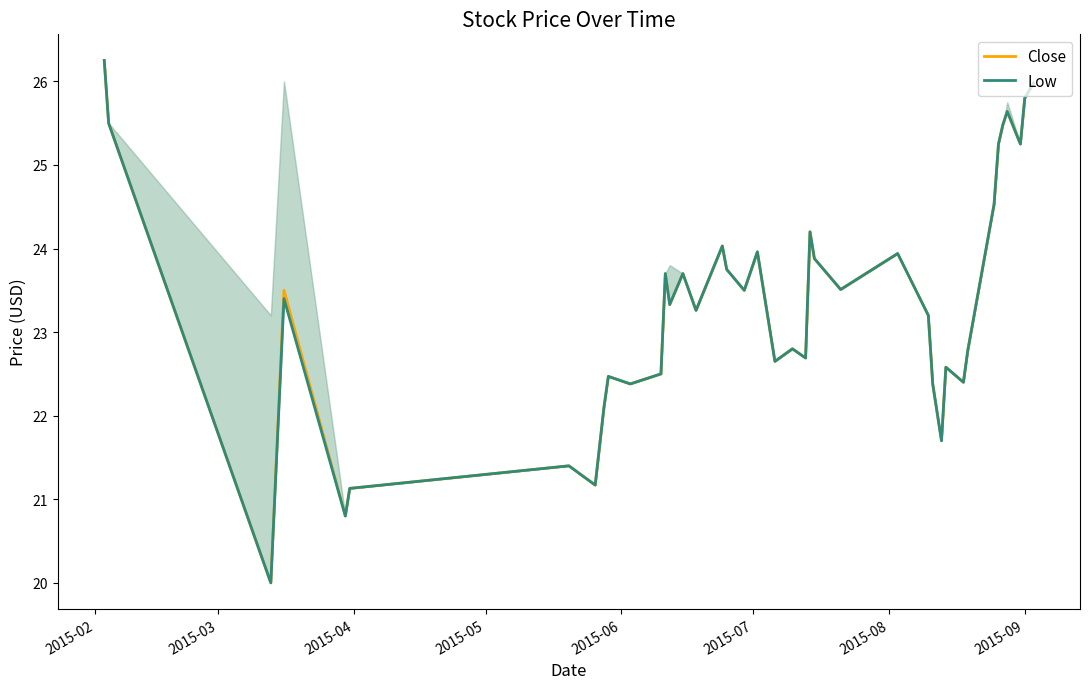

True or false: Low and Close intersect in this chart.

False